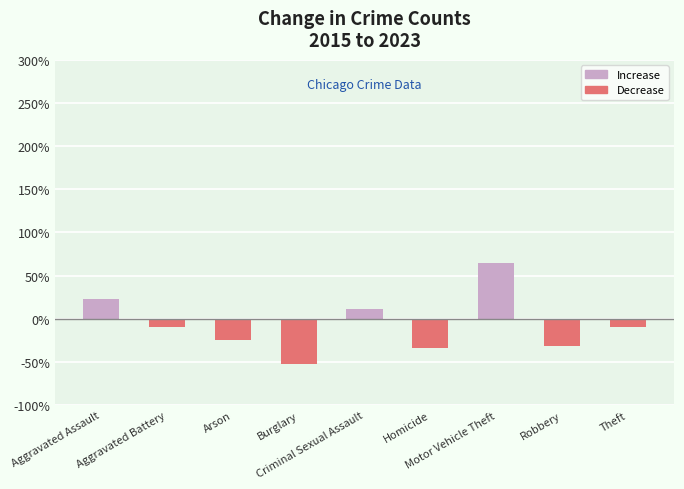

What value does the data have at Robbery?

-31.0